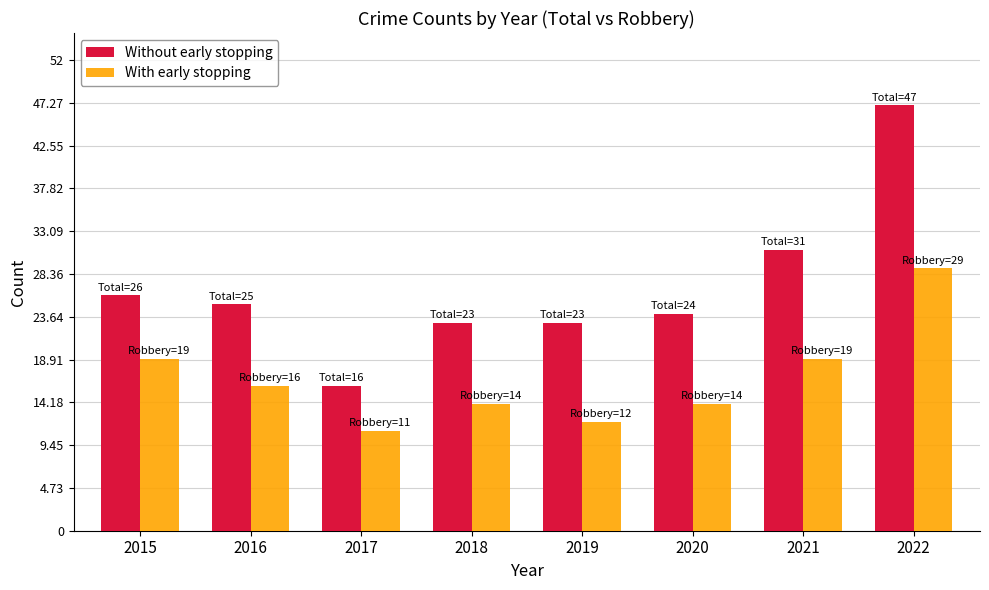

True or false: Without early stopping has a value of 31 at 2021.

True